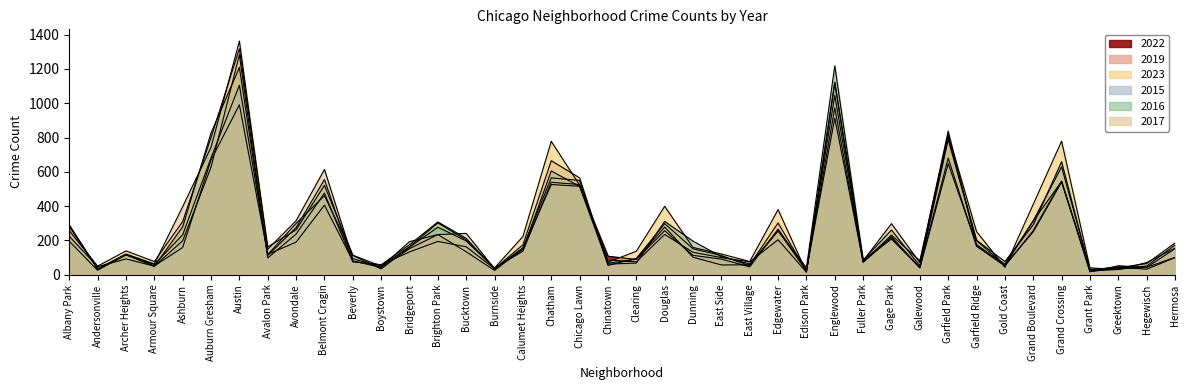

What is the difference between the maximum and minimum values in the 2015 series?

1108